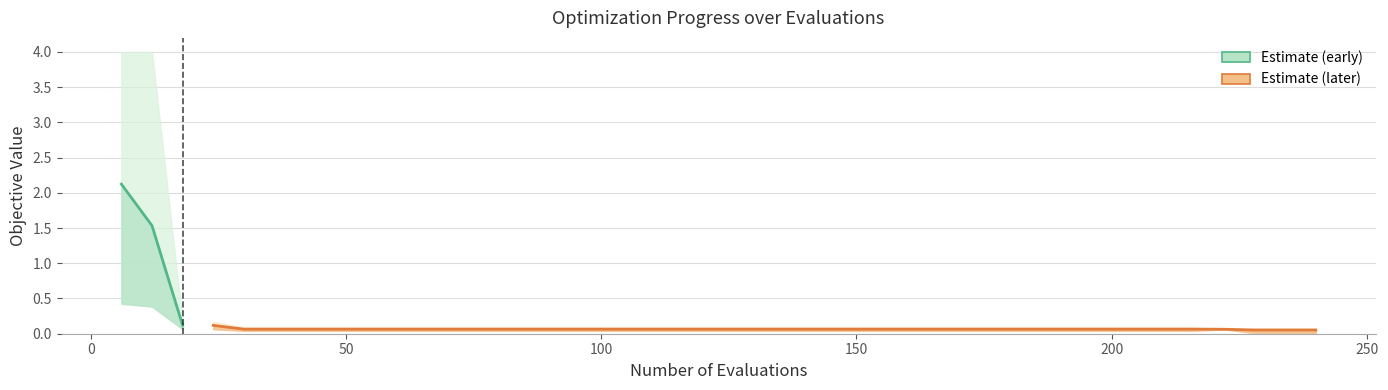

What is the value of the mean point at the 8th from the left?

0.1